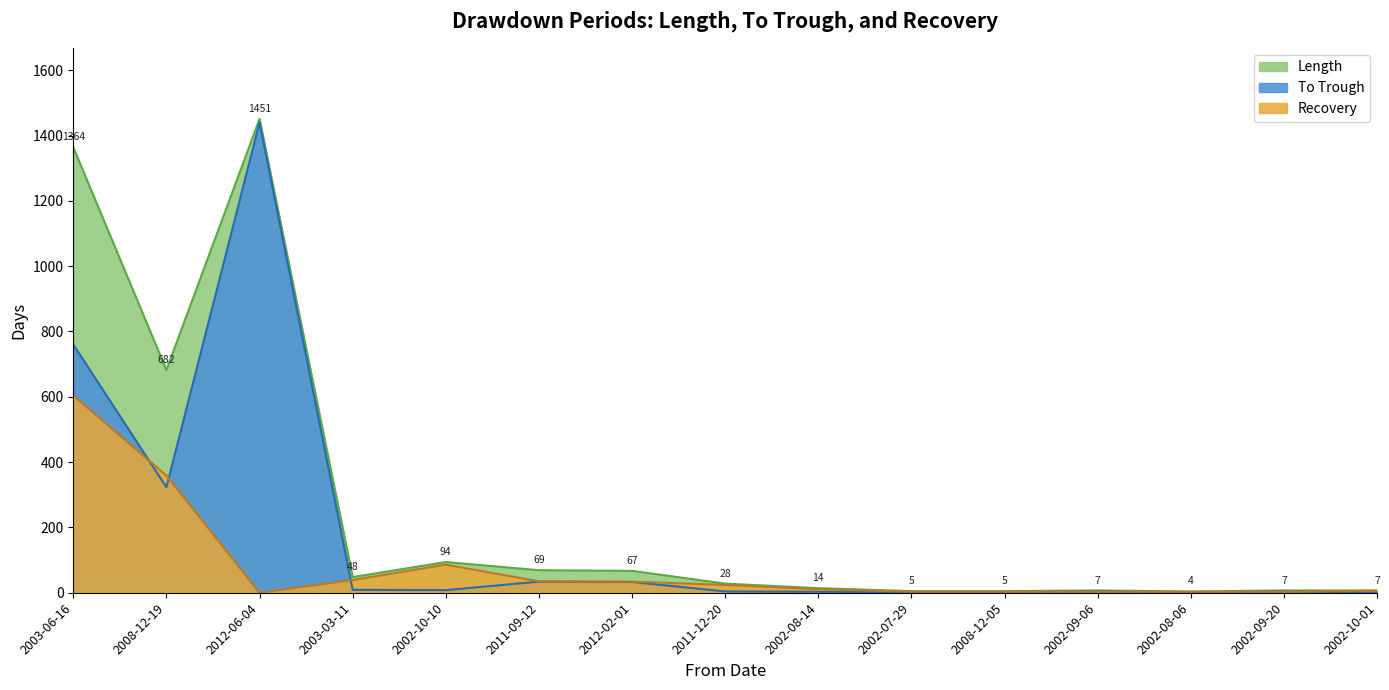

True or false: Recovery has a value of 34 at 2012-02-01.

True